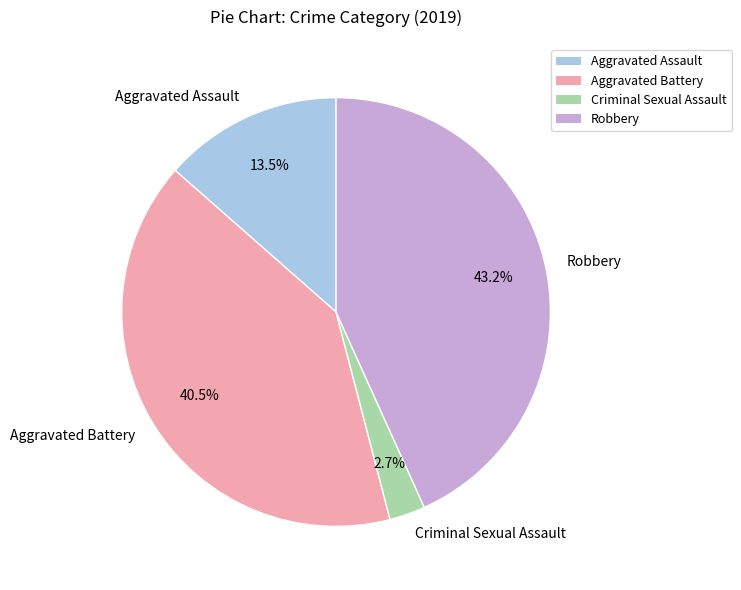

Which category has the biggest portion of the pie?

Robbery